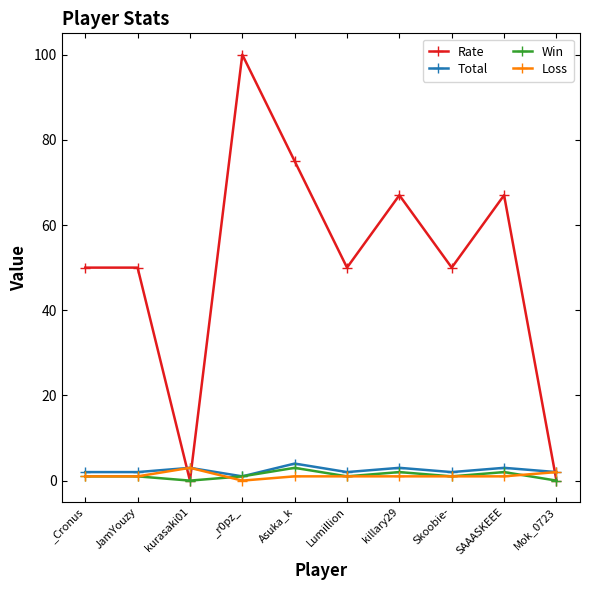

After their last crossing, which series has the higher values: Rate or Total?

Total